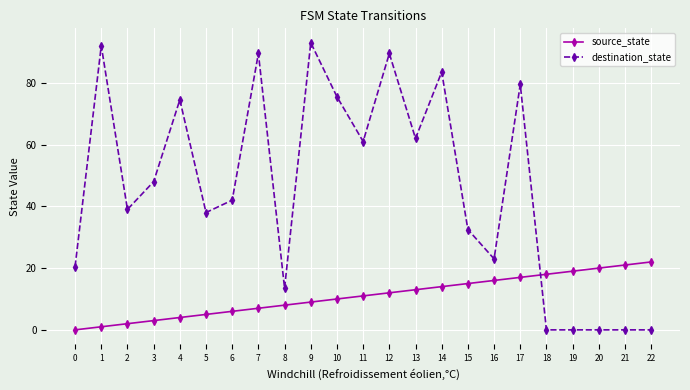

What is the sum of the destination_state values at 10 and 5?

113.5